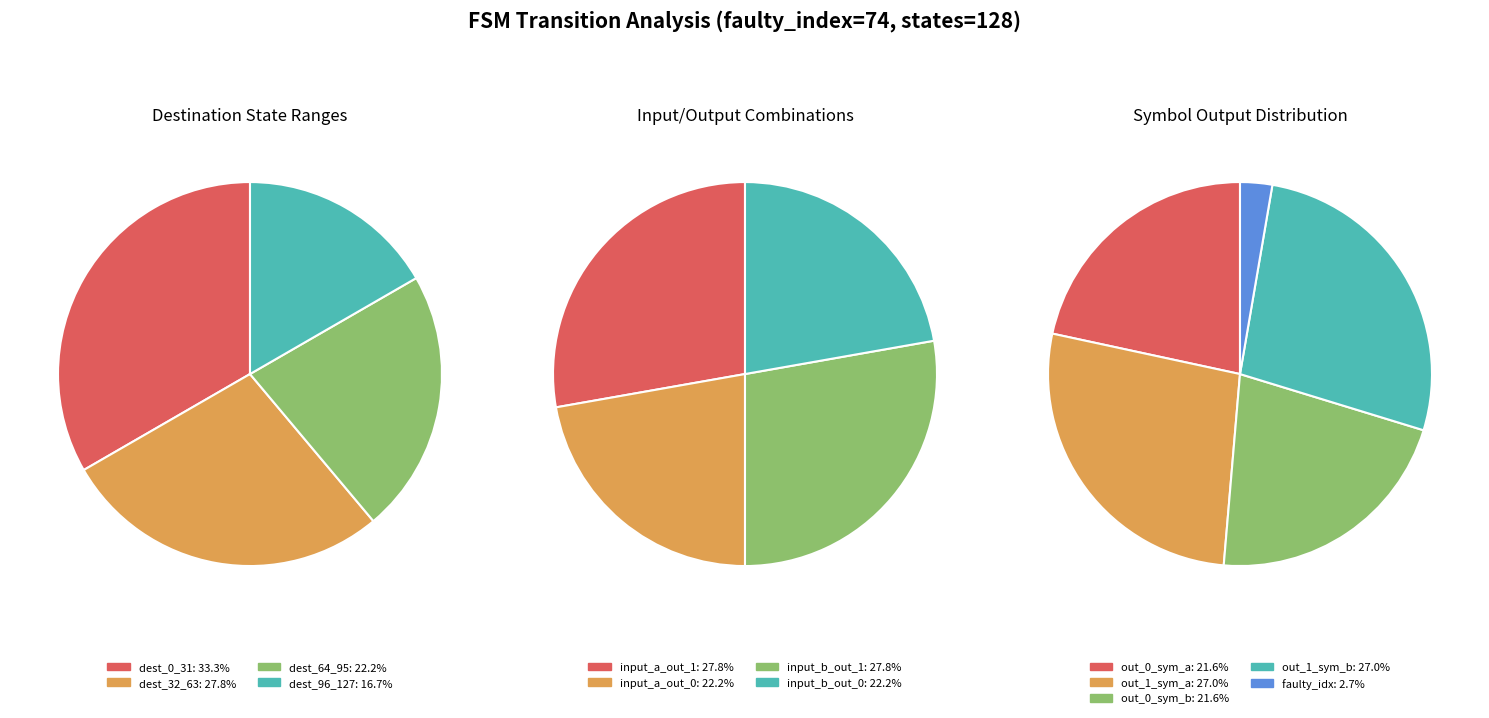

The 6 slice represents 1% of the pie. True or false?

False